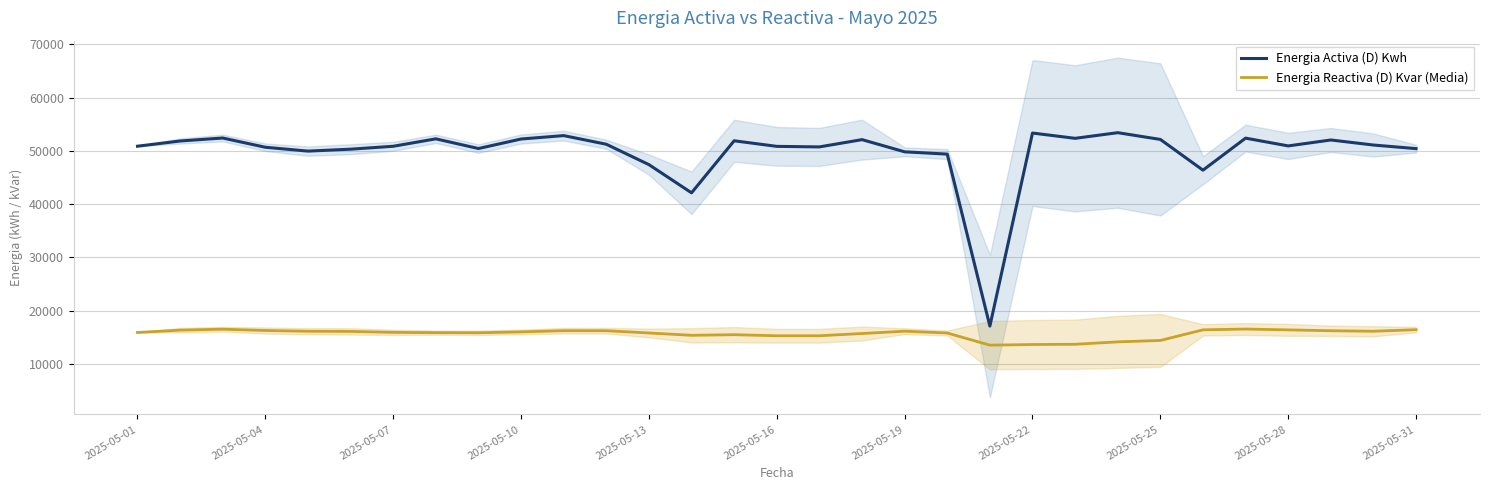

What is the difference between the maximum and minimum values in the Energia Reactiva (D) Kvar (Media) series?

3022.9